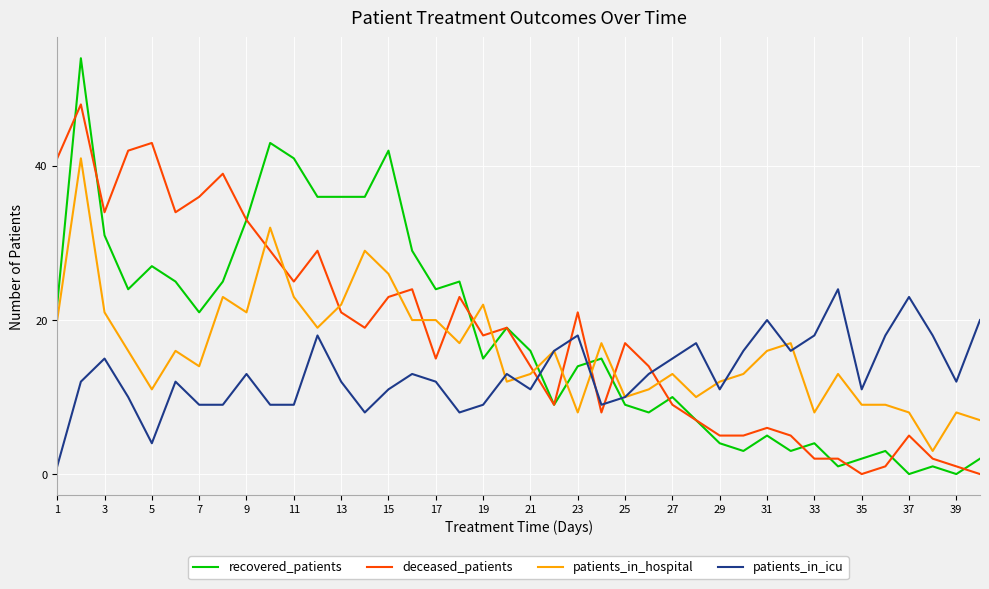

What is the greatest value displayed?

54